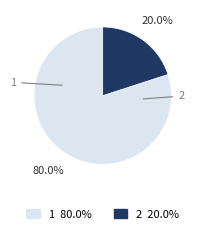

How many slices are in this pie chart?

2